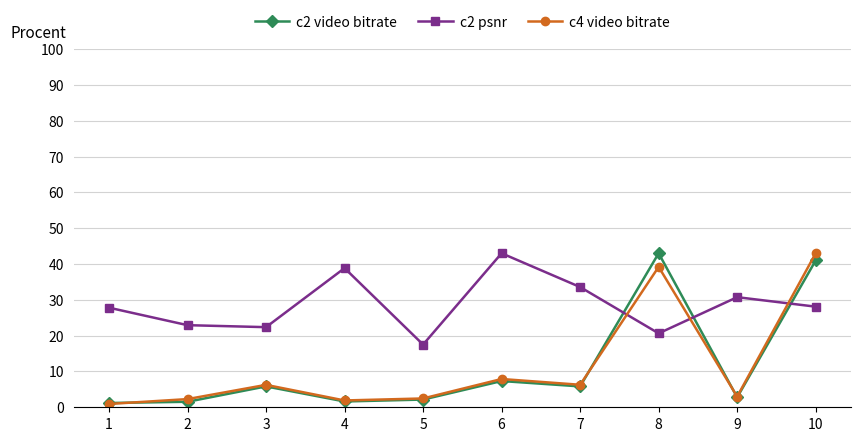

How many lines are shown in the chart?

3